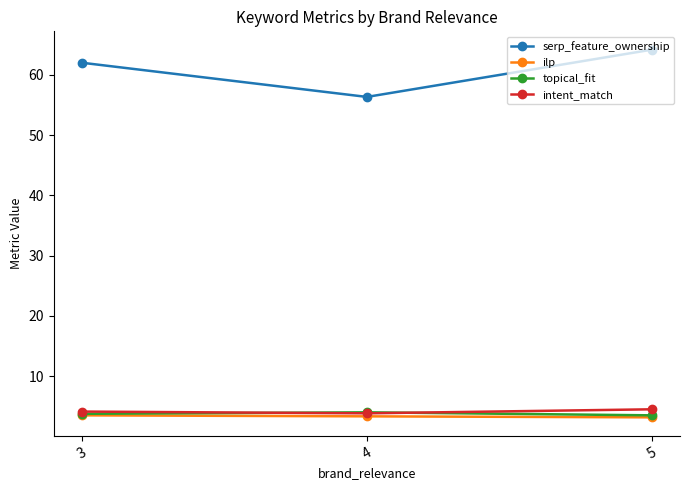

The value of ilp at 3 is 3.5. True or false?

True